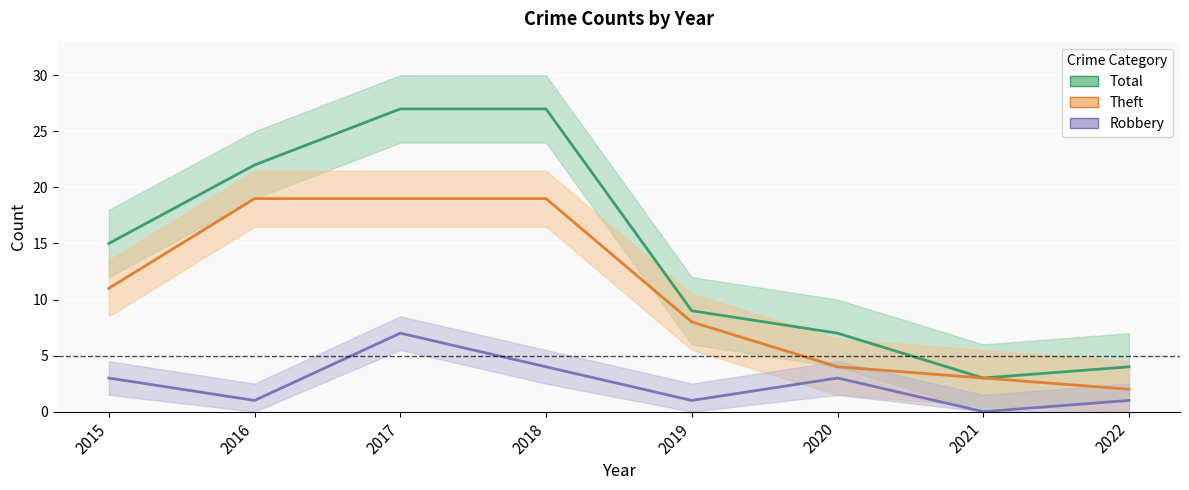

What are all the series names shown in the legend?

Total, Theft, Robbery